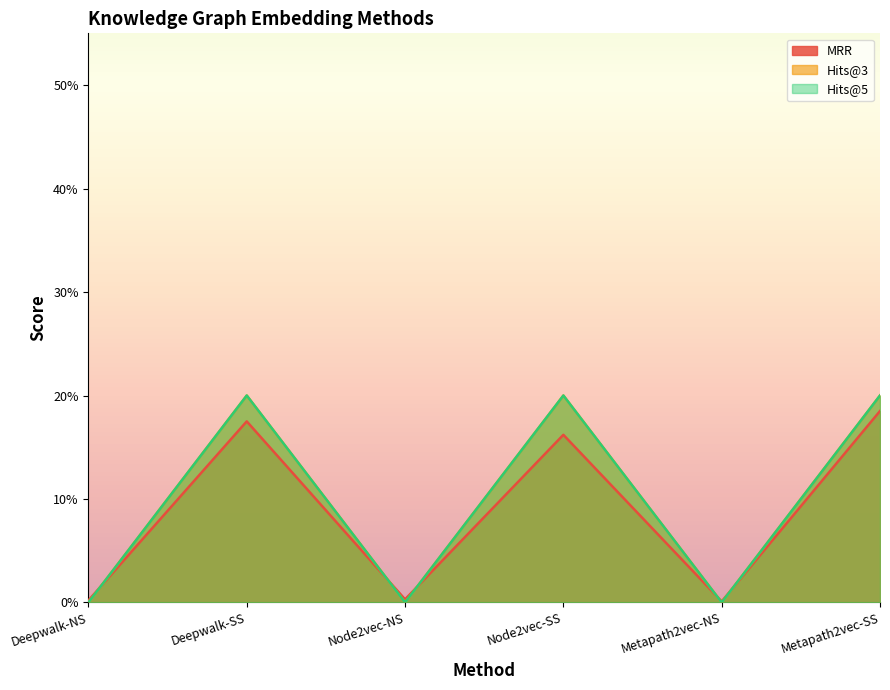

How many intersections are there between Hits@3 and MRR?

5